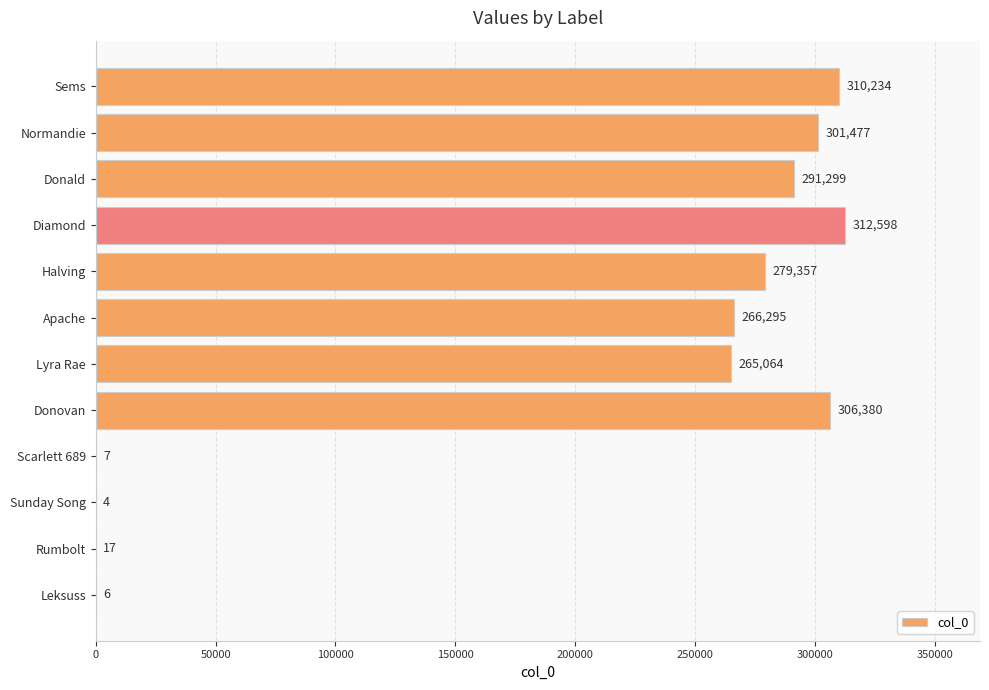

Which category has the highest value across all series?

Diamond